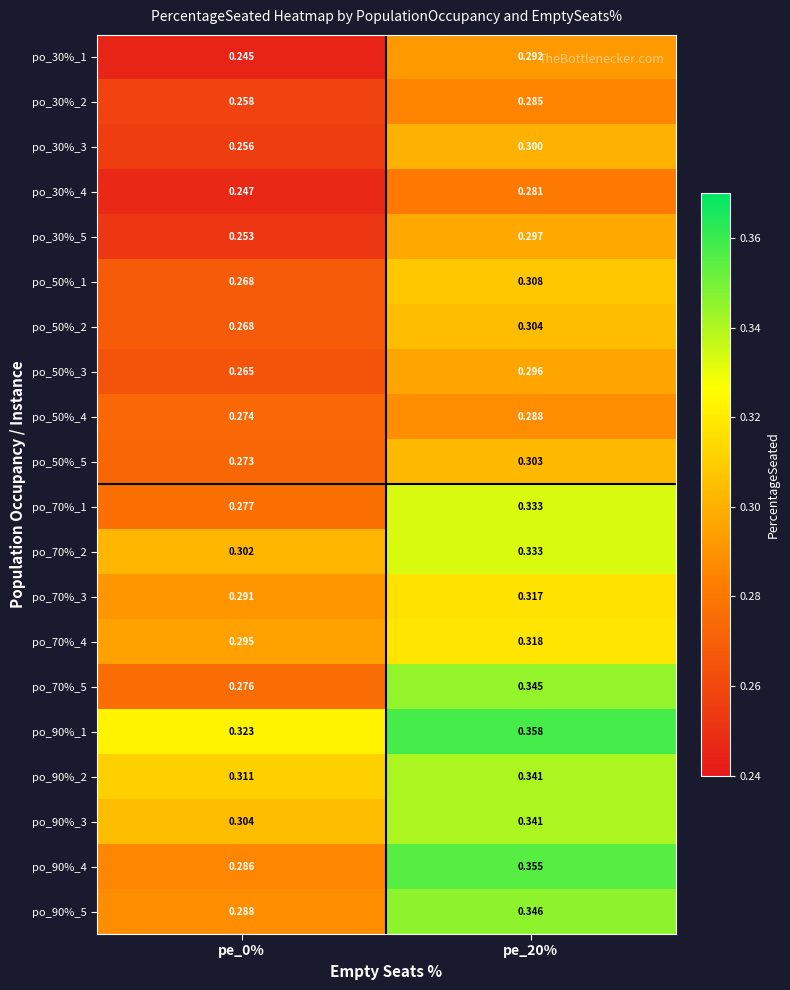

Is the value of po_30%_5 at pe_20% greater than the value of po_70%_2 at pe_20%?

No